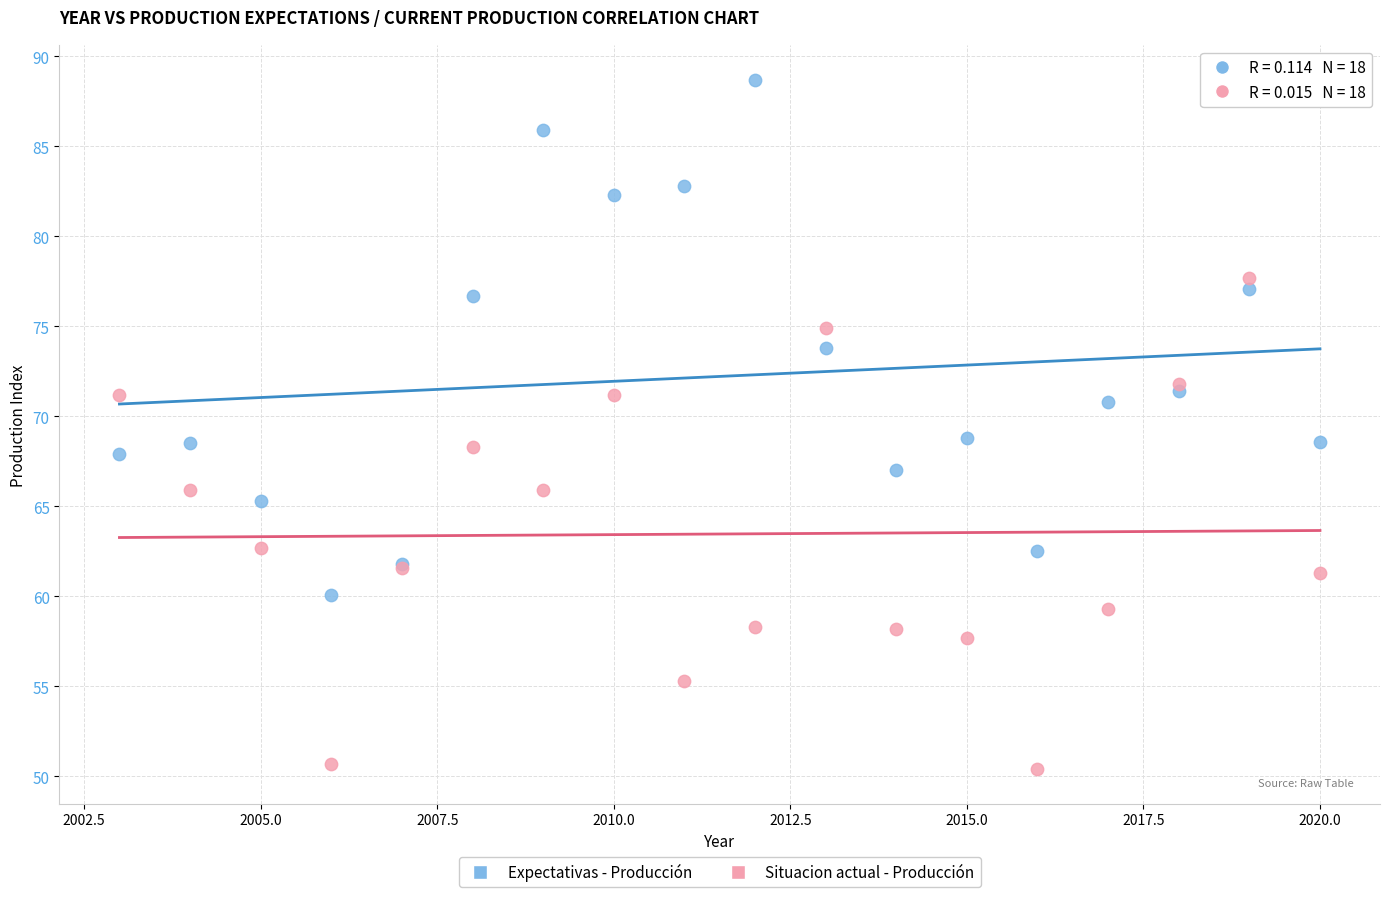

Which series reaches the maximum Y coordinate?

Expectativas - Producción